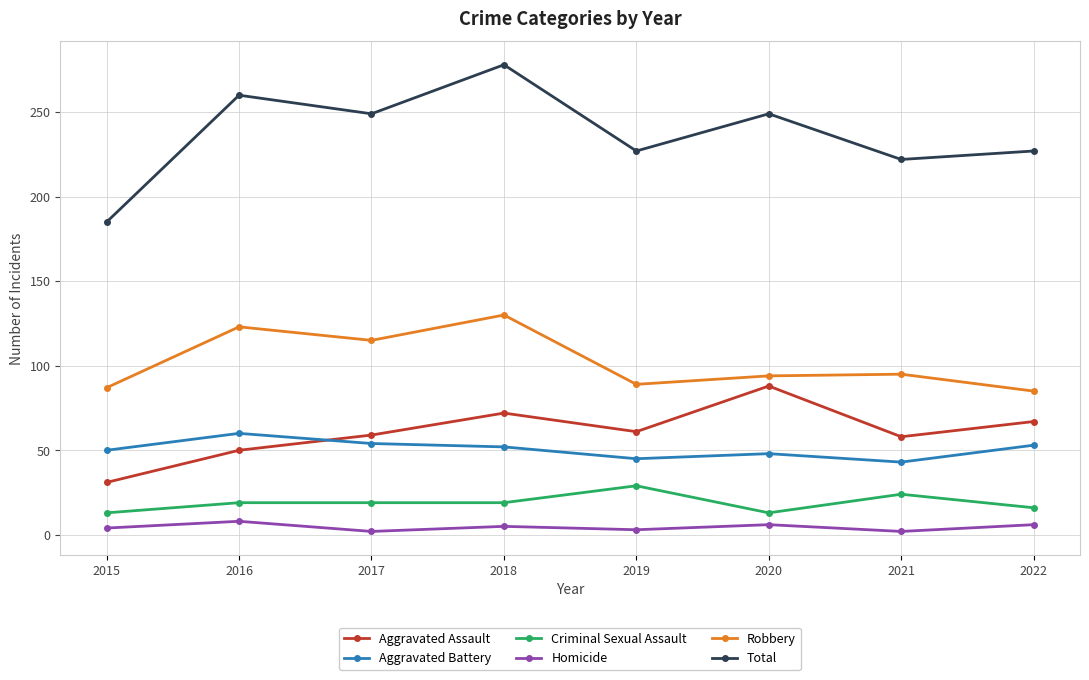

How many data points in Homicide are less than 5?

4